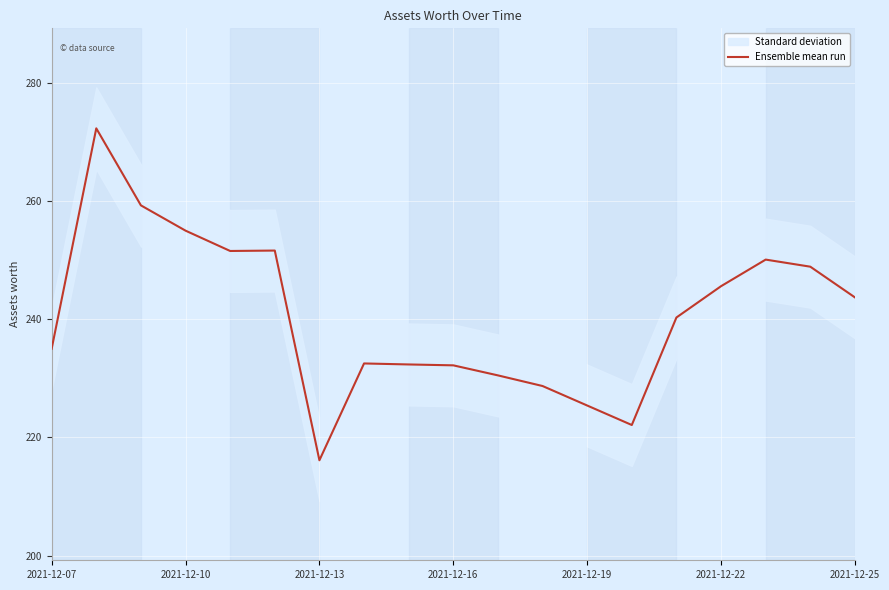

How many points are lower than both their immediate neighbors (excluding endpoints)?

3